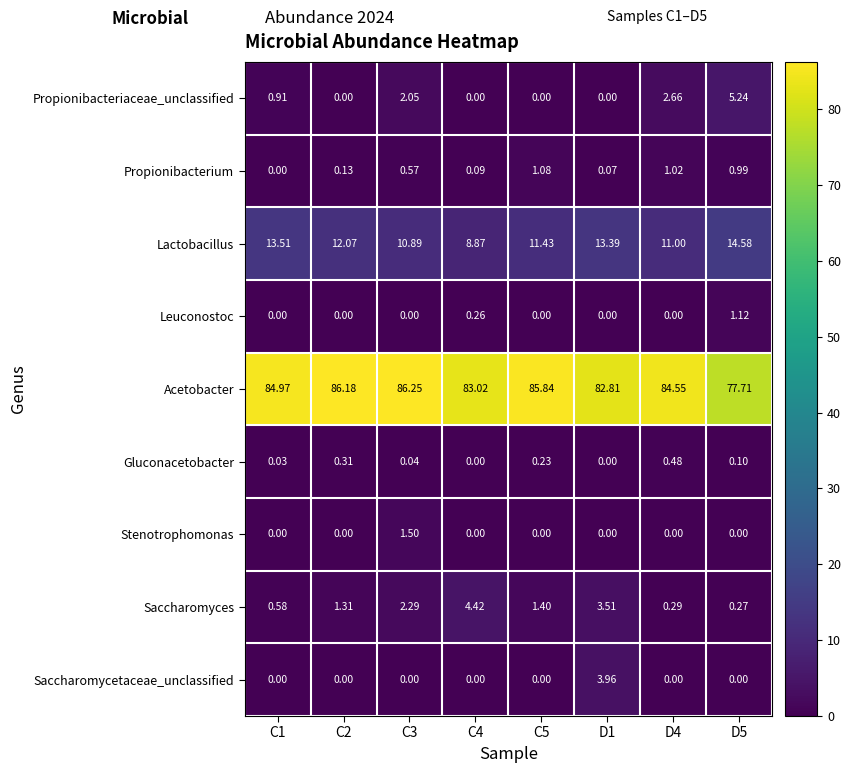

How many data points in Saccharomyces are above 1?

5